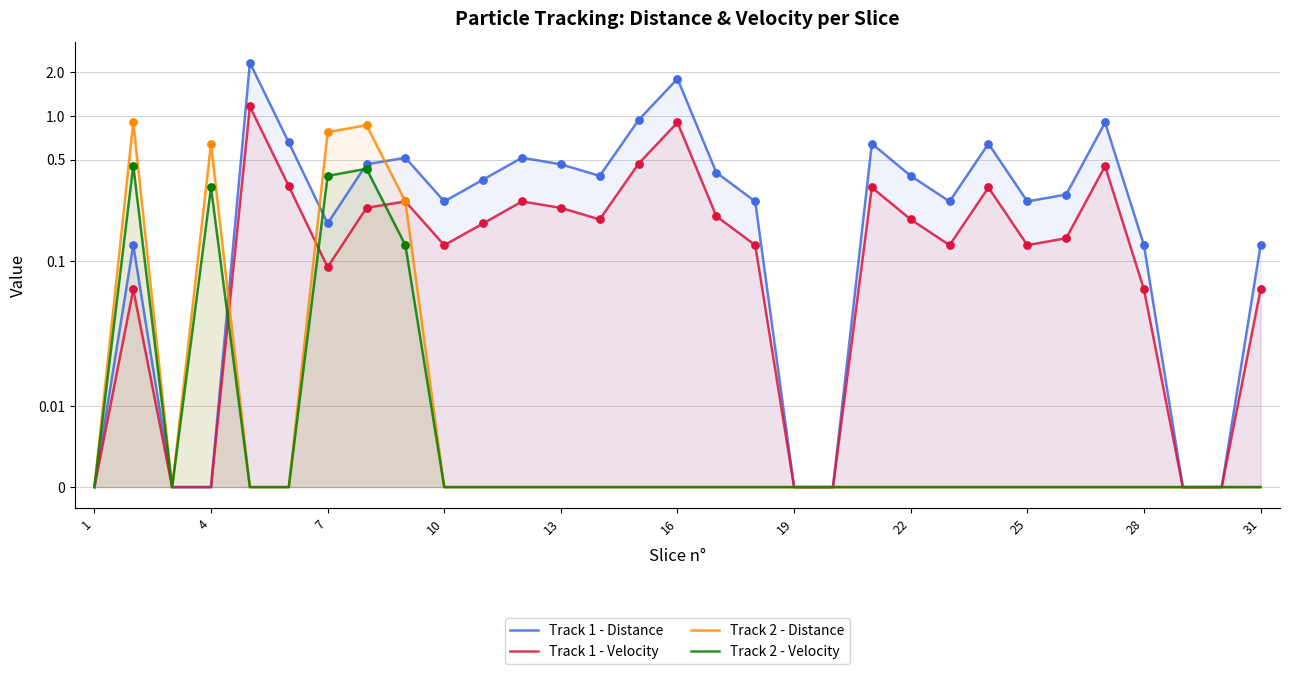

At how many categories does at least one series exceed 1?

2